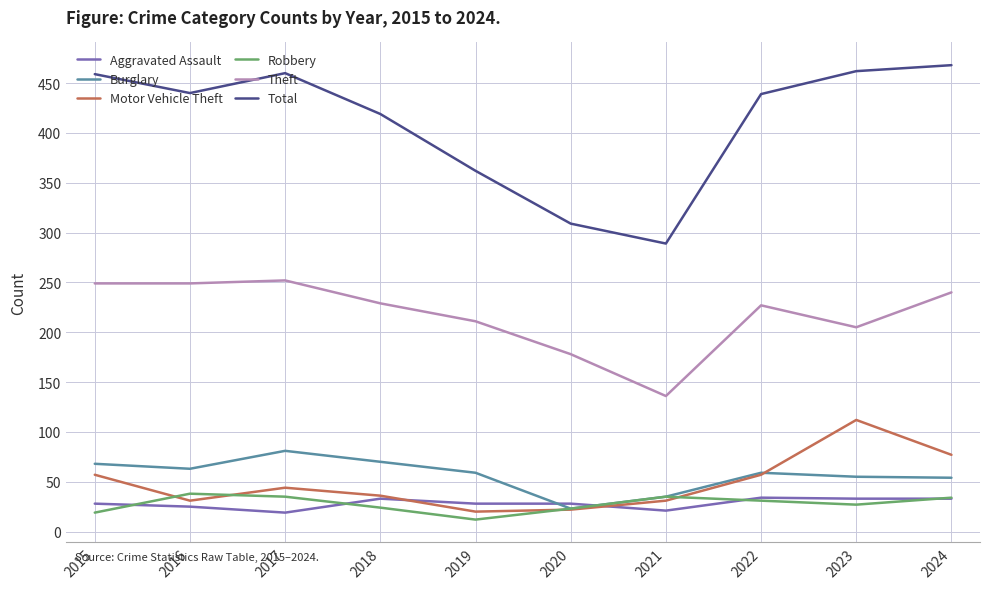

How many interior local peaks does the Burglary series have?

2